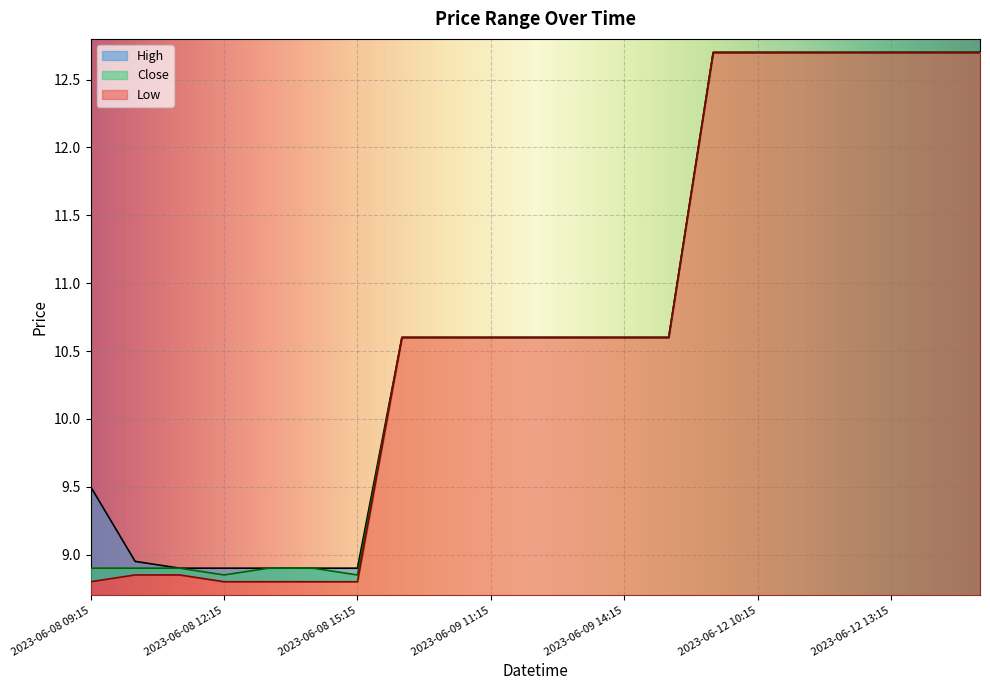

True or false: Close and High intersect in this chart.

False